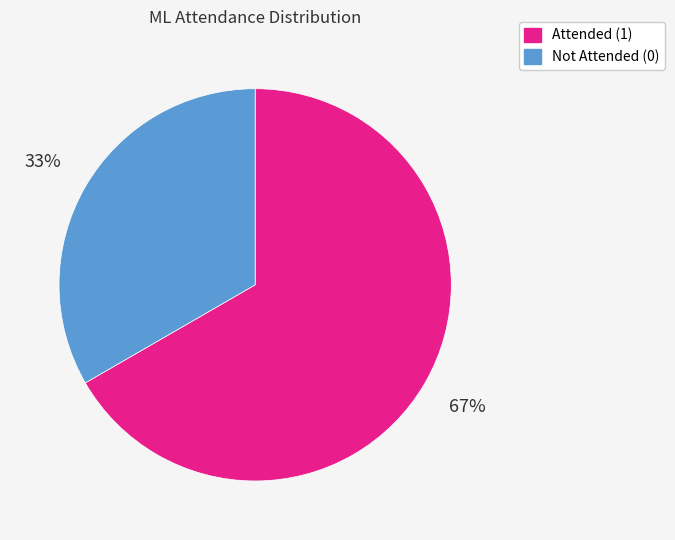

Count the number of slices in the pie.

2